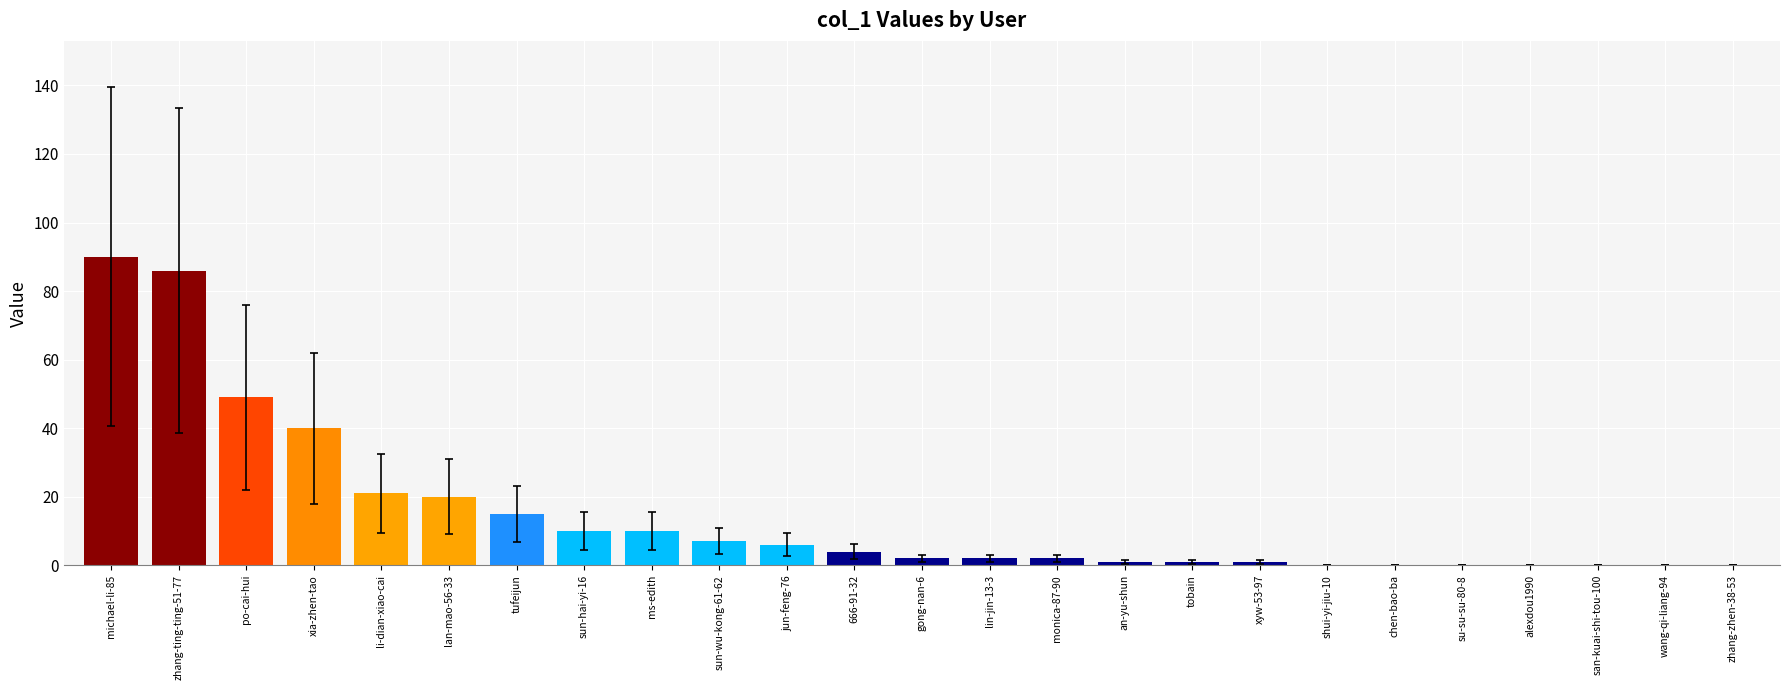

The chart shows a value of 0 at wang-qi-liang-94. True or false?

True